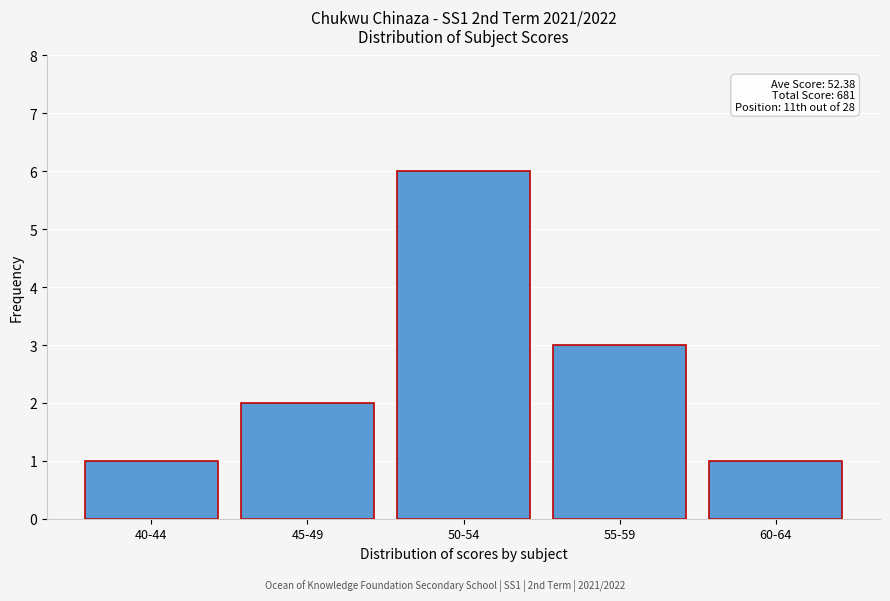

Reading left to right, extract all data points from this chart.

40-44=1	45-49=2	50-54=6	55-59=3	60-64=1